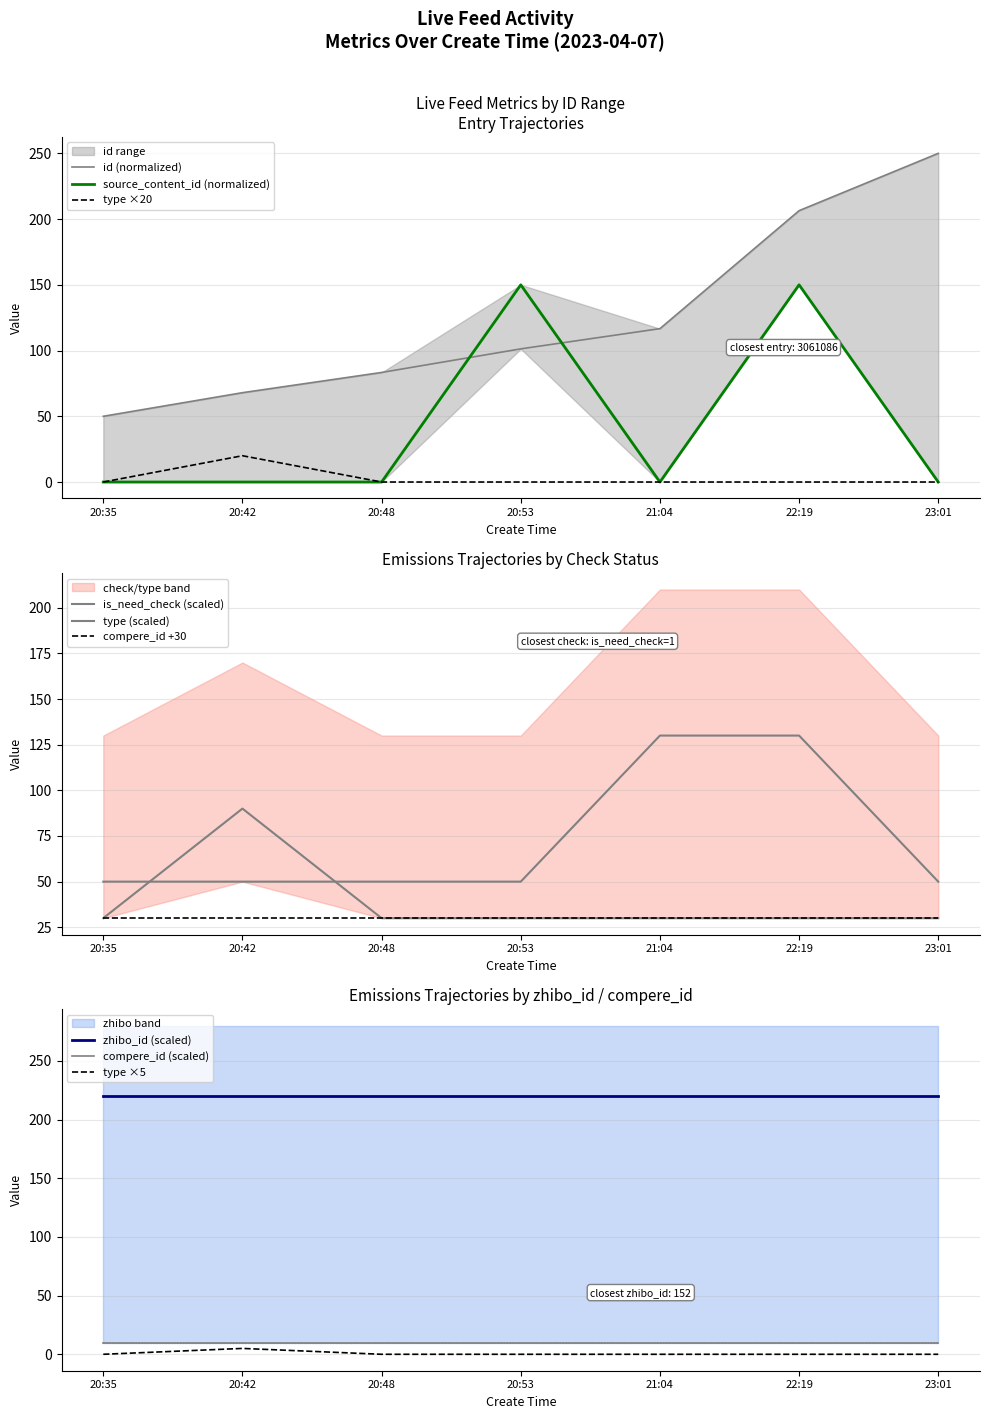

True or false: type and source_content_id intersect in this chart.

False